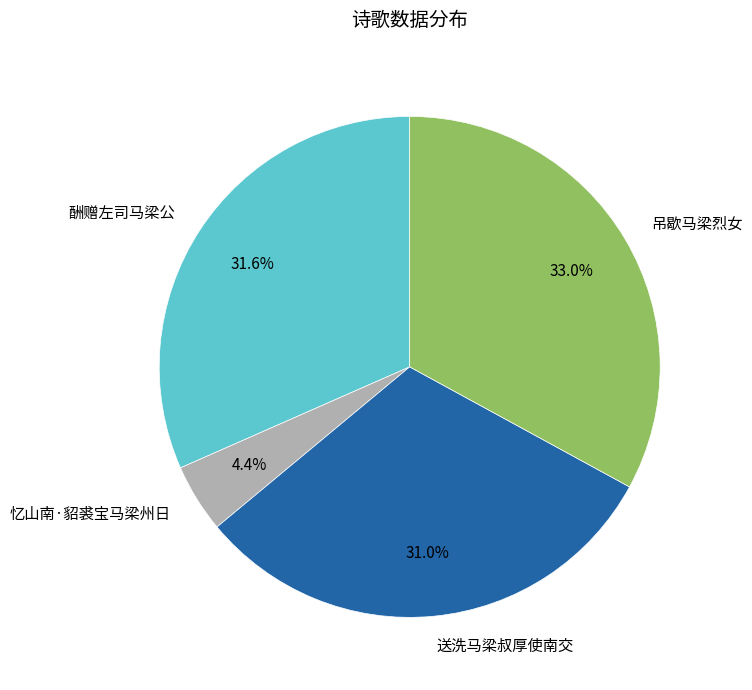

What is the largest slice in the pie chart?

吊歇马梁烈女